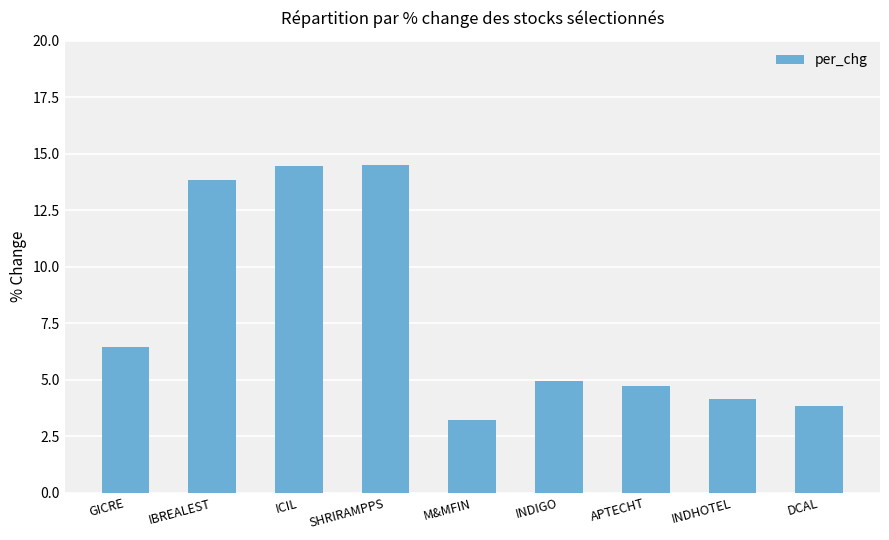

What is the difference between the values at DCAL and INDIGO?

1.1